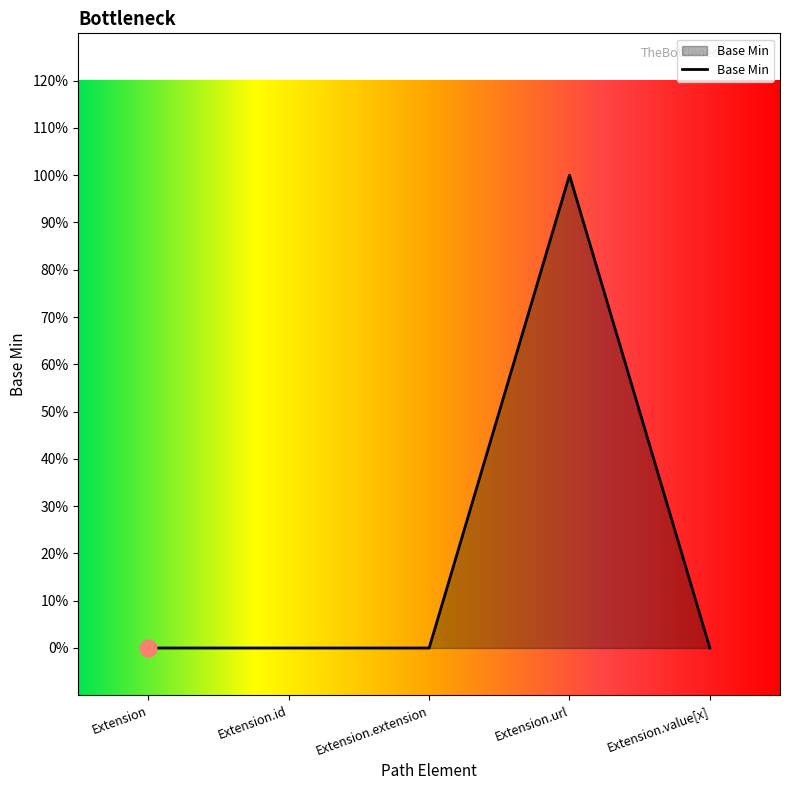

Does the chart have visible grid lines?

No